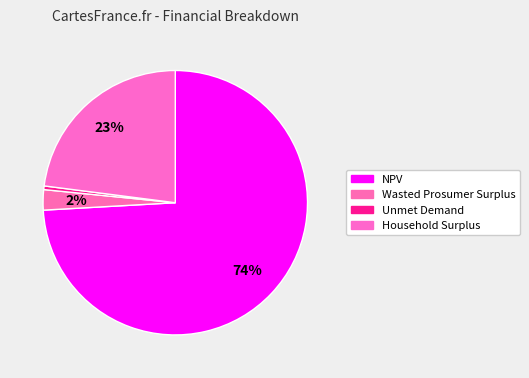

Which has a higher value, Wasted Prosumer Surplus or Household Surplus?

Household Surplus